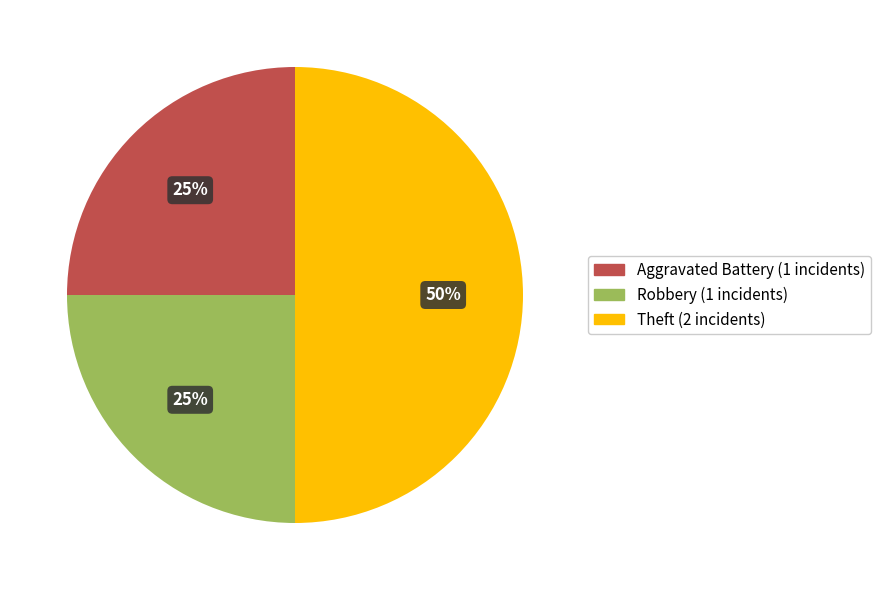

To the nearest percent, what is the average slice percentage?

33%